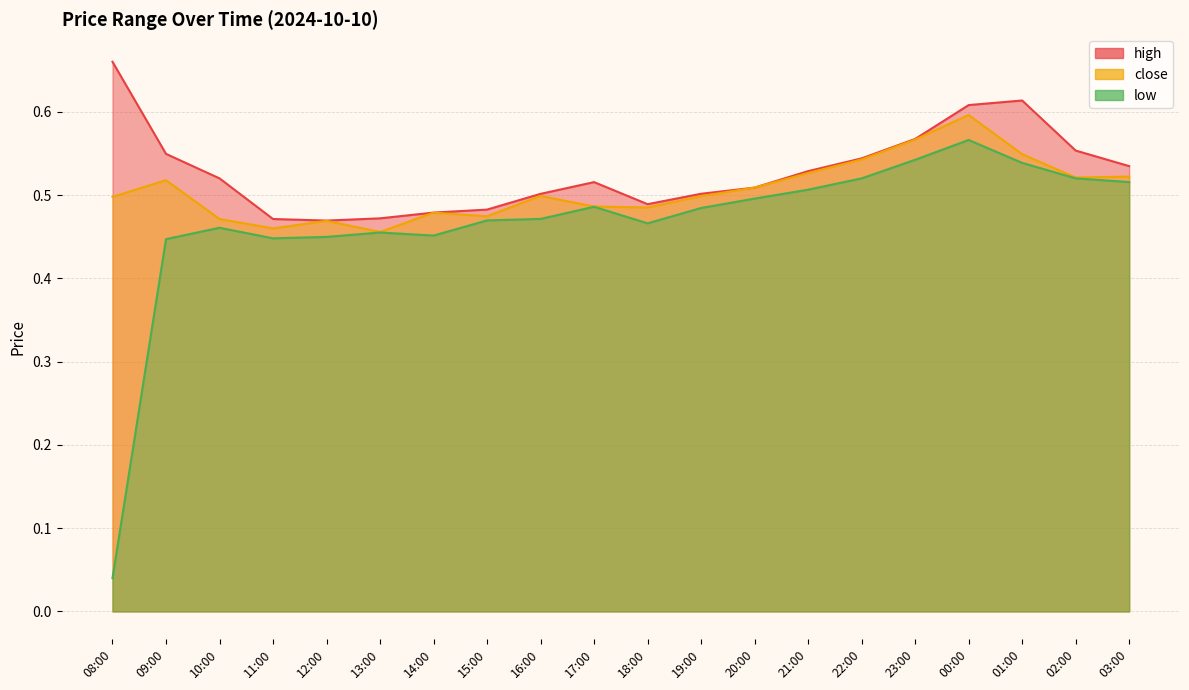

Rank the series at 11:00 from highest to lowest value.

high, close, low